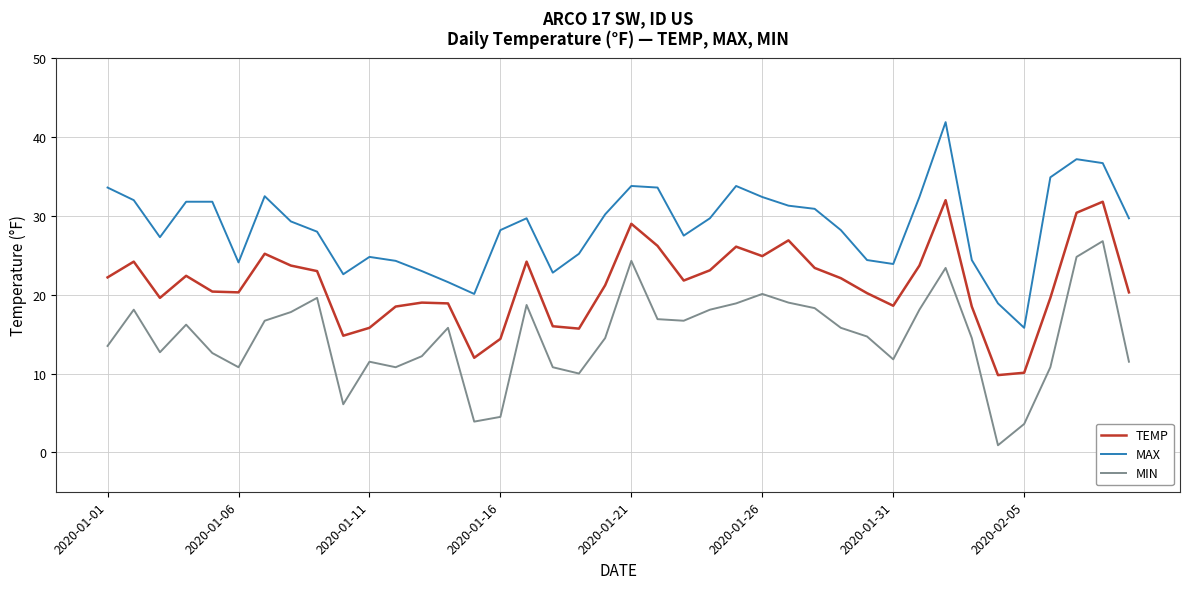

True or false: TEMP and MIN intersect in this chart.

False